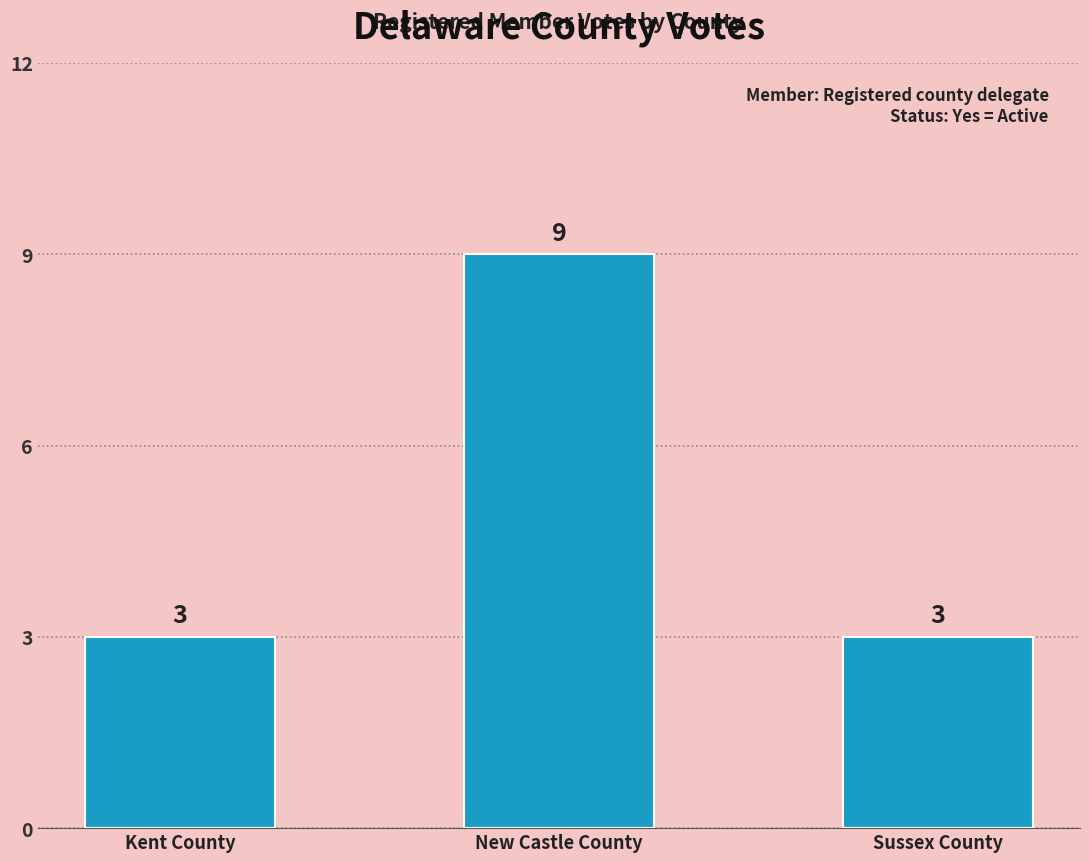

What is the label of the 3rd bar from the right?

Kent County